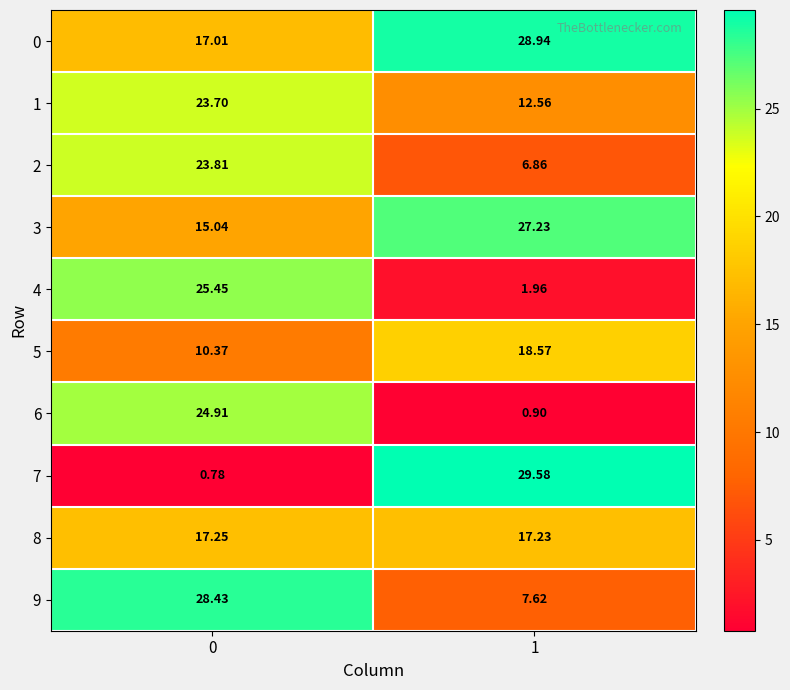

How many data points in 0 are less than 28?

1